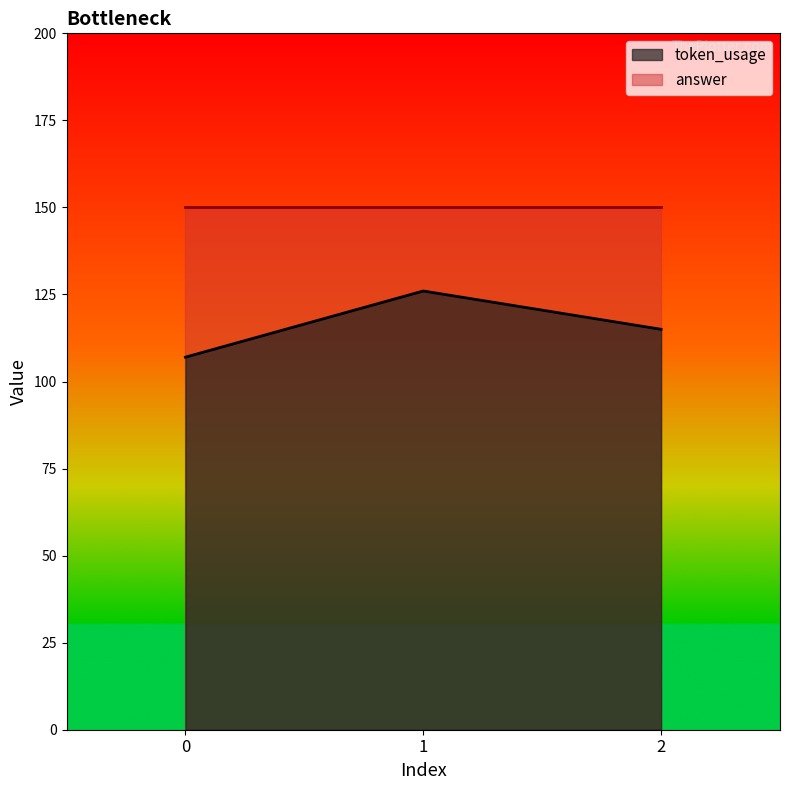

Where does the data first go above 115?

1